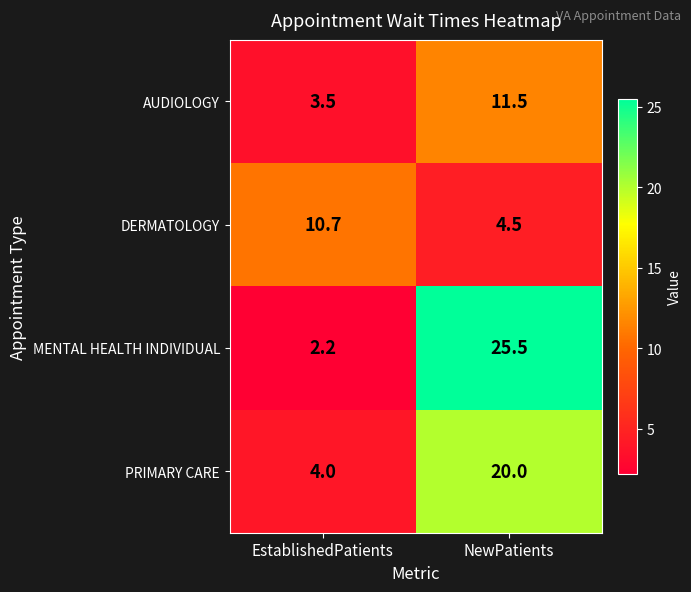

At how many categories does at least one series exceed 20?

1